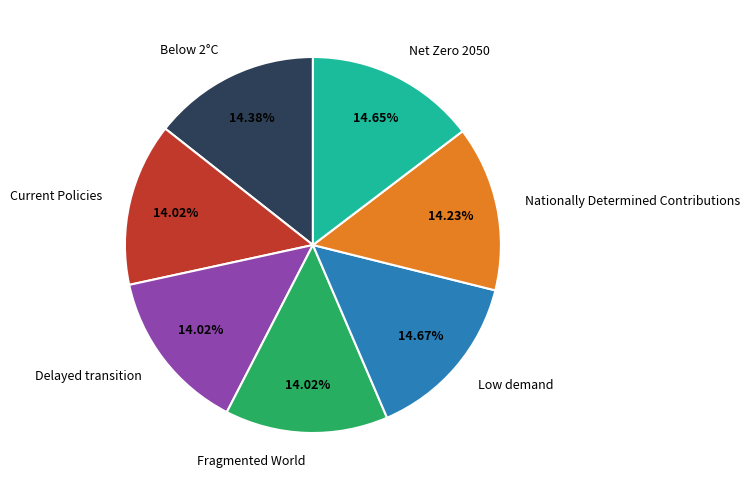

Is there any slice that represents more than half of the pie?

No